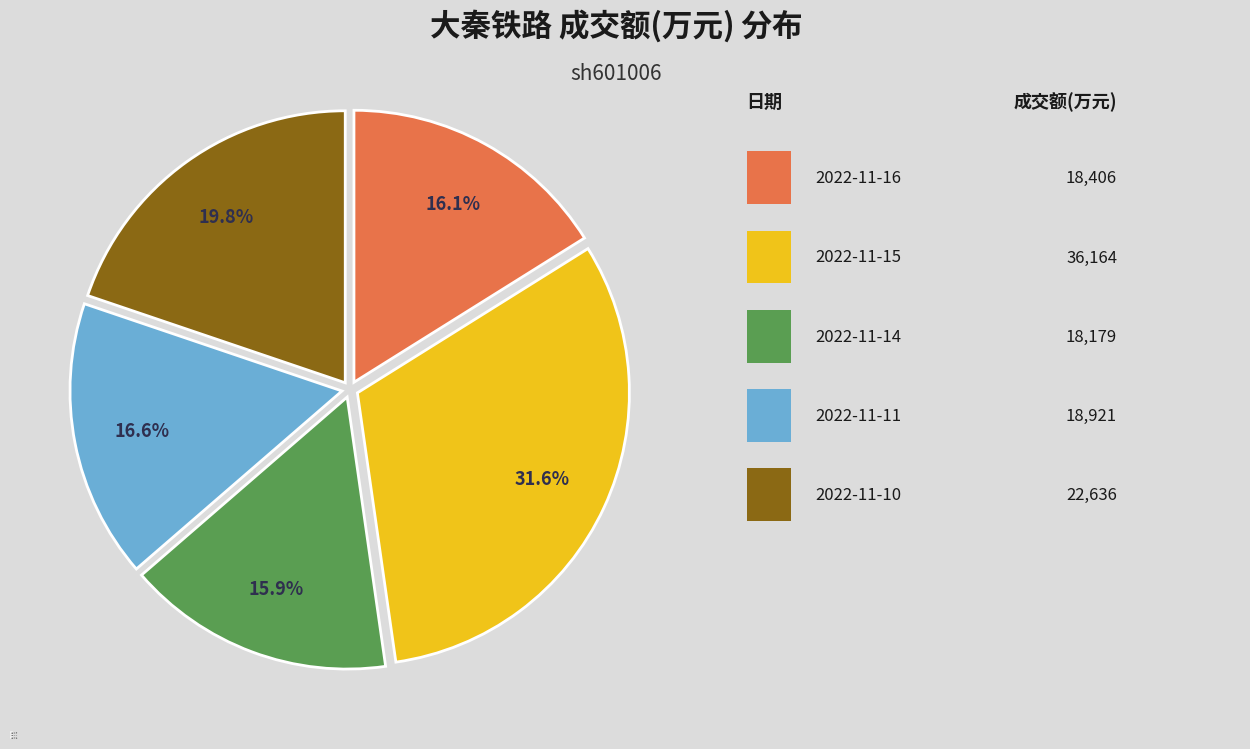

Which category has the biggest portion of the pie?

2022-11-15